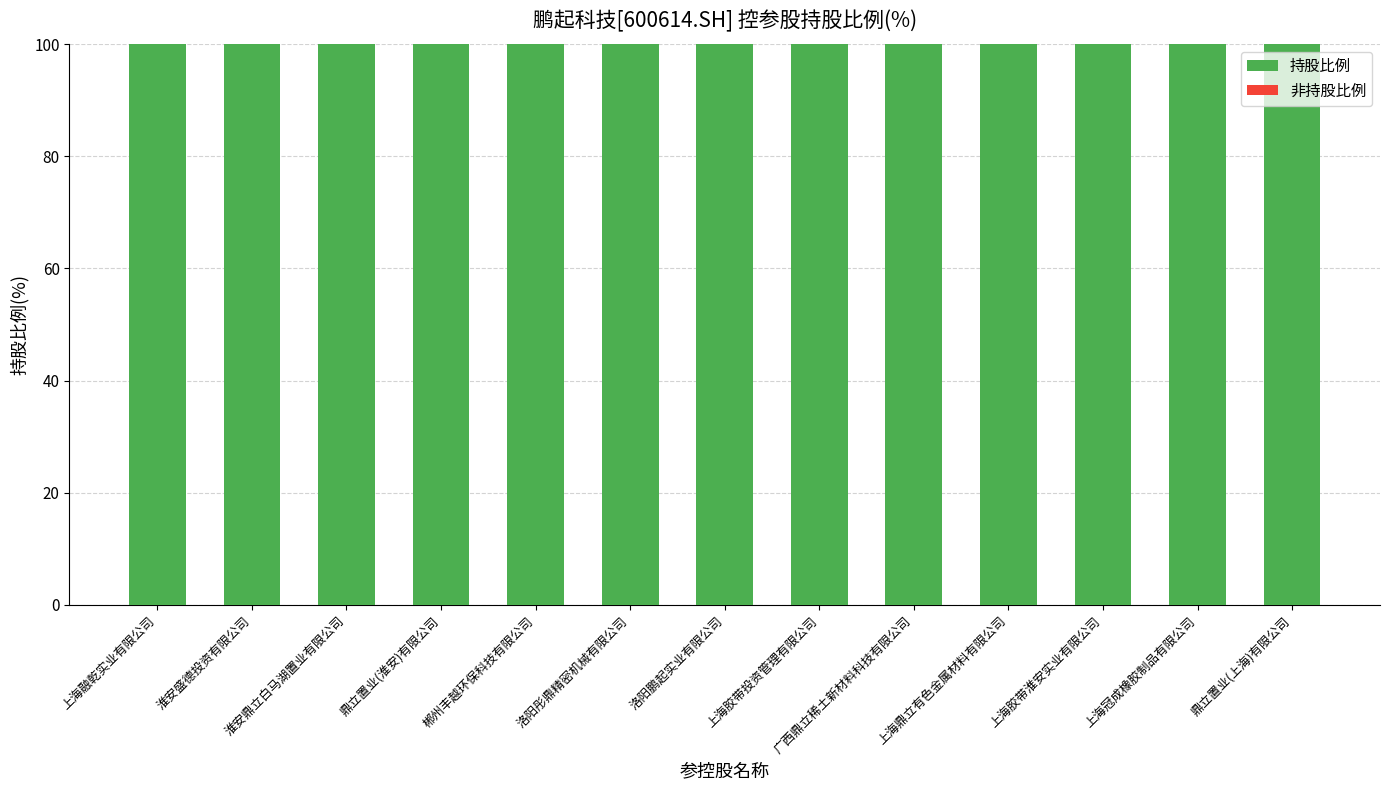

What are all the series names shown in the legend?

持股比例, 非持股比例